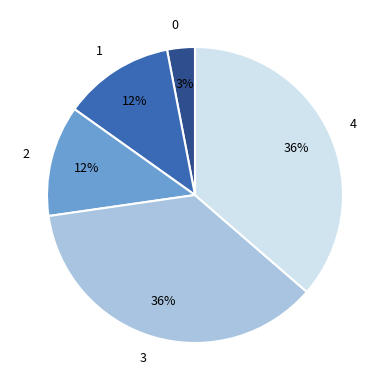

Count the number of slices in the pie.

5